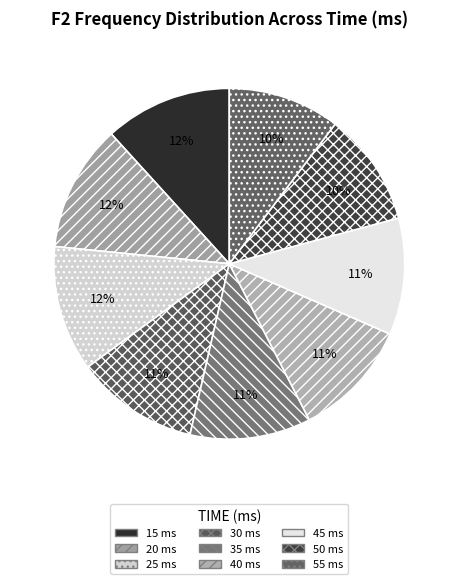

Is there a majority slice in this chart?

No